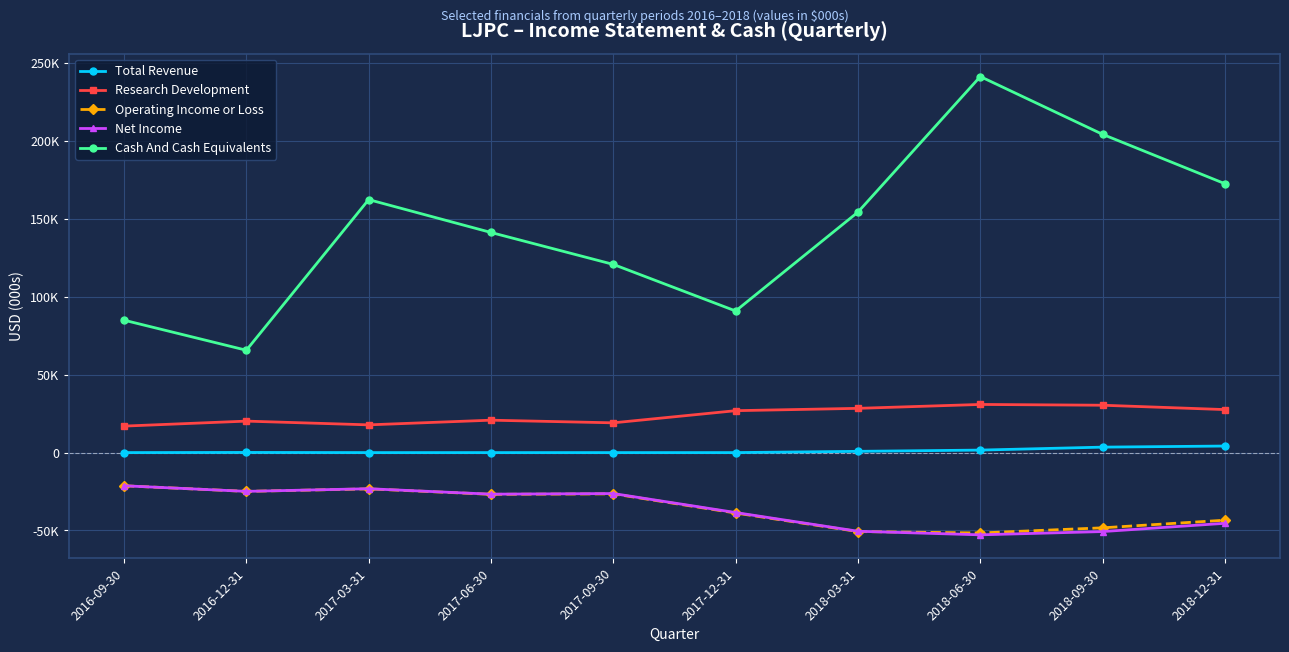

What are all the series names shown in the legend?

Total Revenue, Research Development, Operating Income or Loss, Net Income, Cash And Cash Equivalents